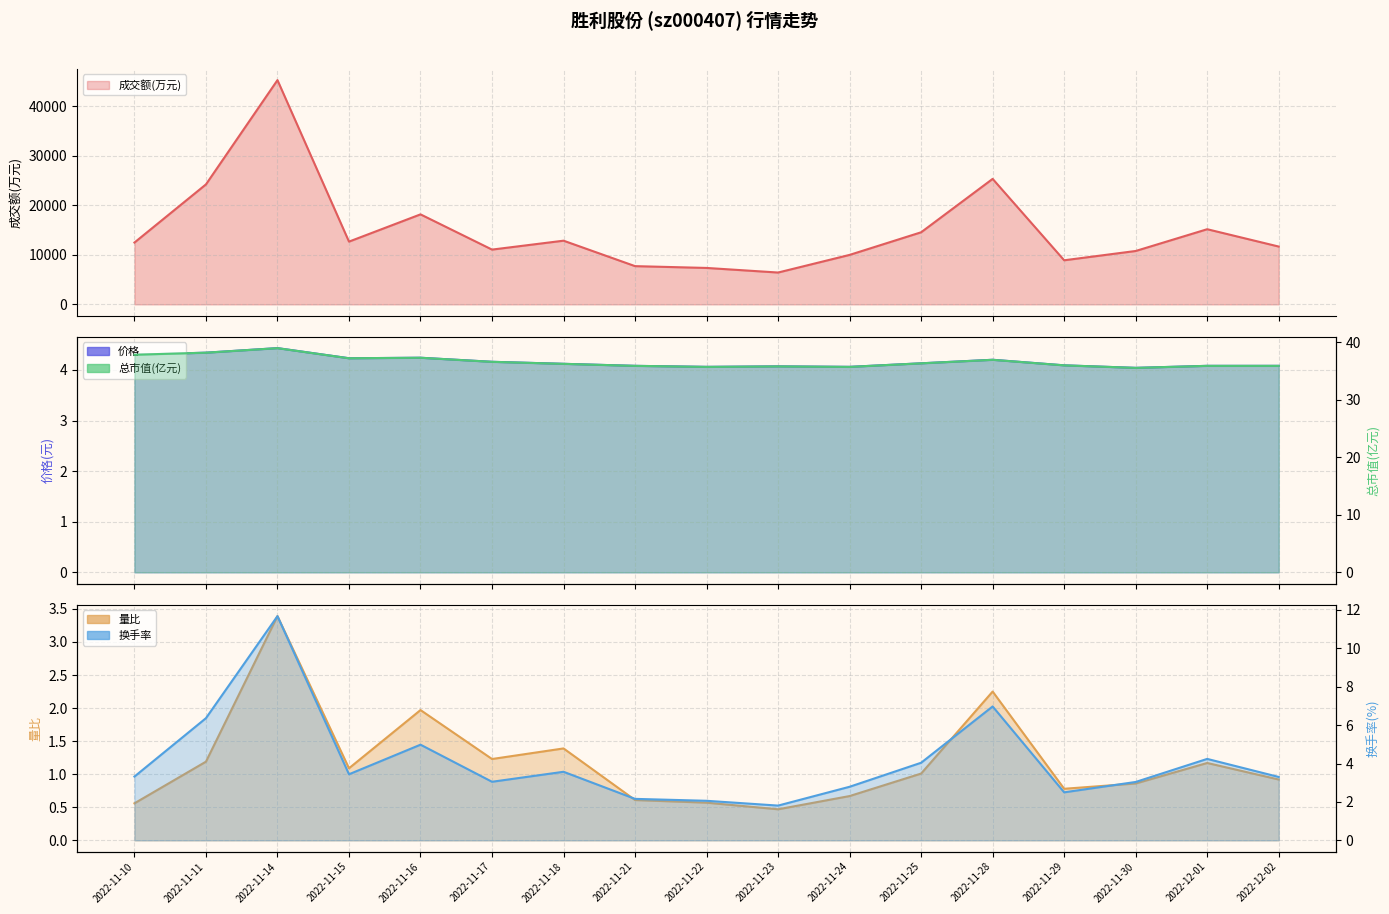

Is it true that 换手率 equals 2.8 at 2022-11-24?

True